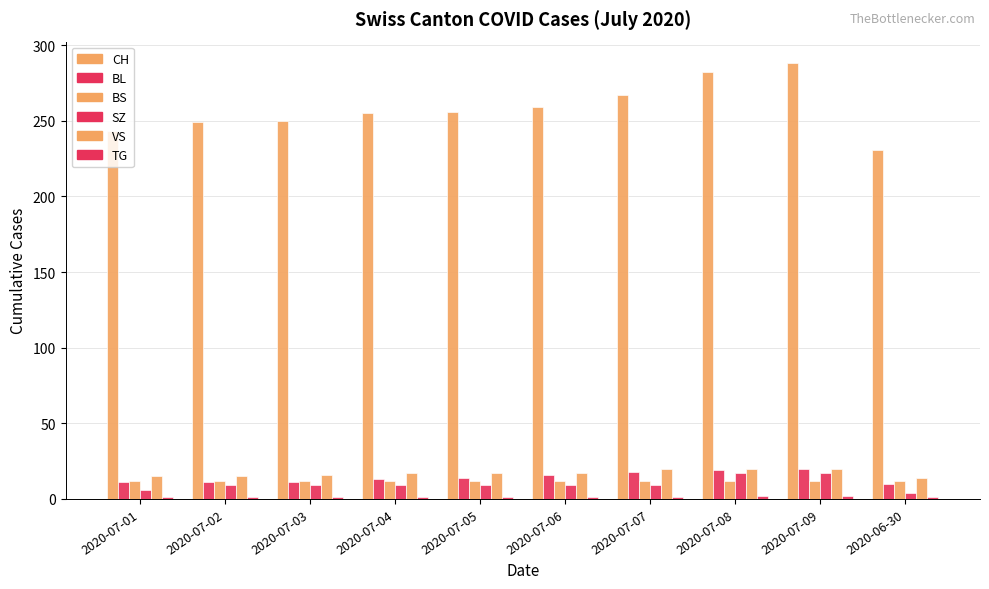

How many bars are there in total?

60